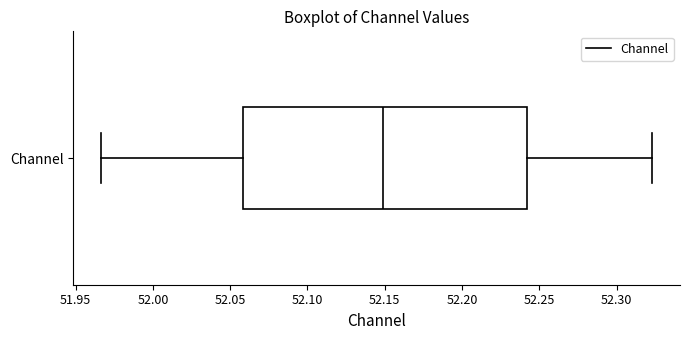

Where does the left whisker of the box for Channel end on the x-axis? The values are not printed on the chart, so give them approximately, as read against the axis.

51.965